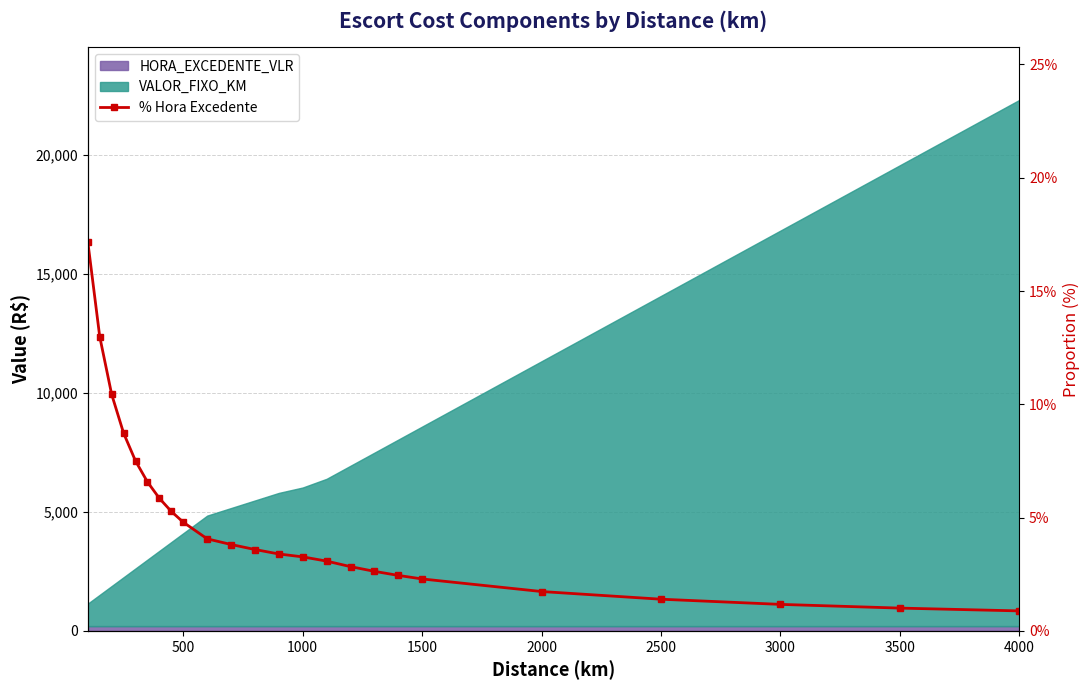

What is the value of the 19th point from the left?

2.3